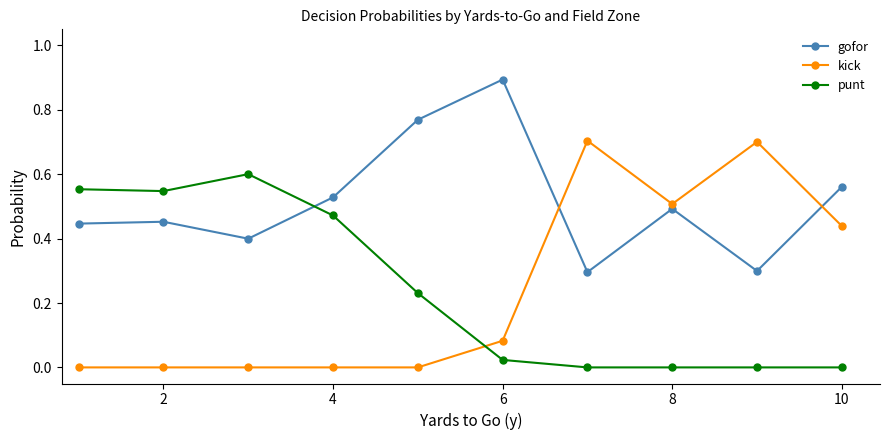

How many times do gofor and punt cross each other?

1